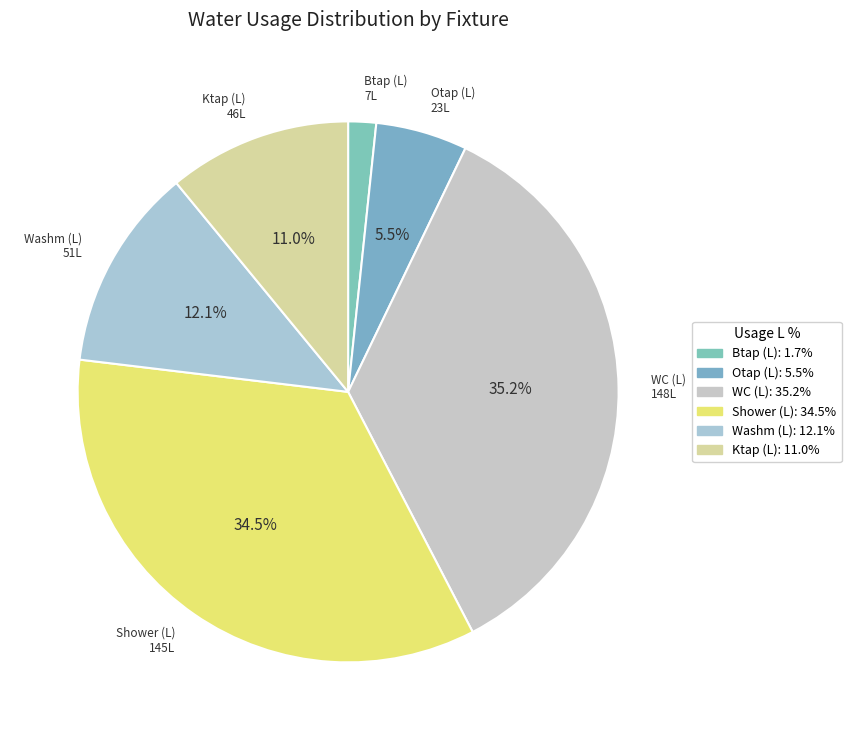

Rank the categories by value from highest to lowest.

WC (L), Shower (L), Washm (L), Ktap (L), Otap (L), Btap (L)